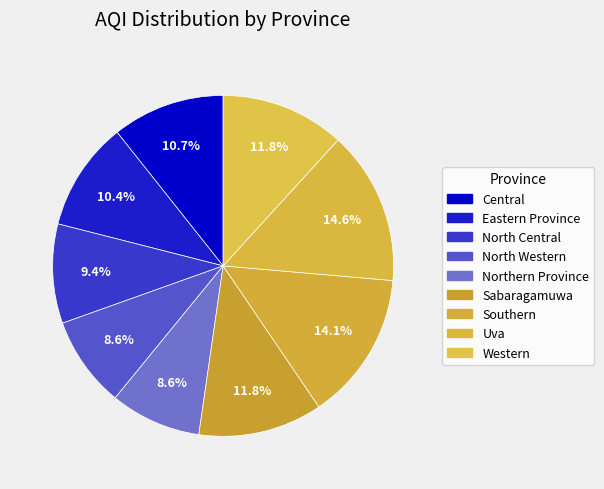

Is it true that Northern Province is 1% of the pie?

False